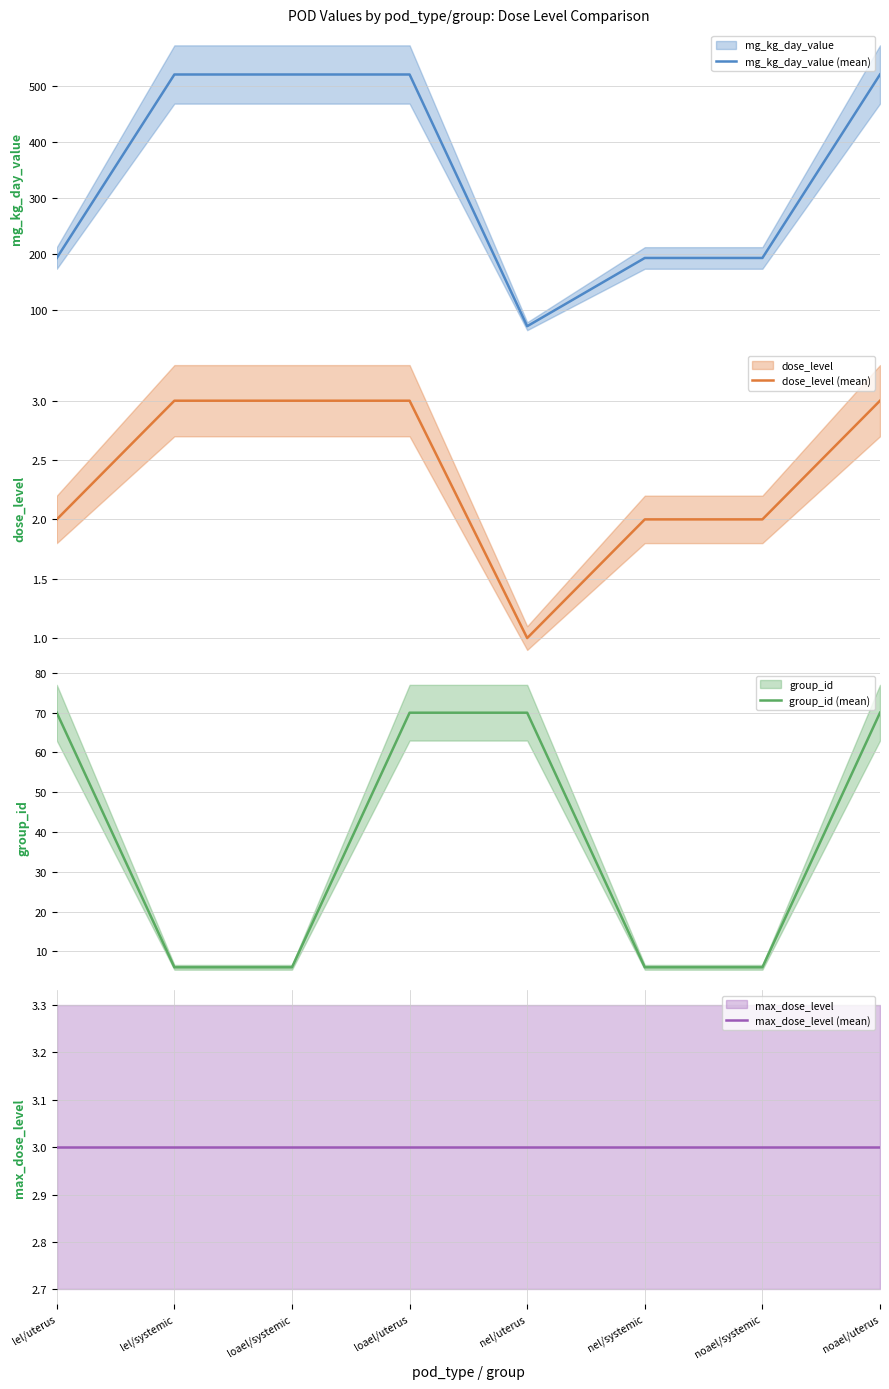

True or false: dose_level (mean) and mg_kg_day_value (mean) cross at least once.

False